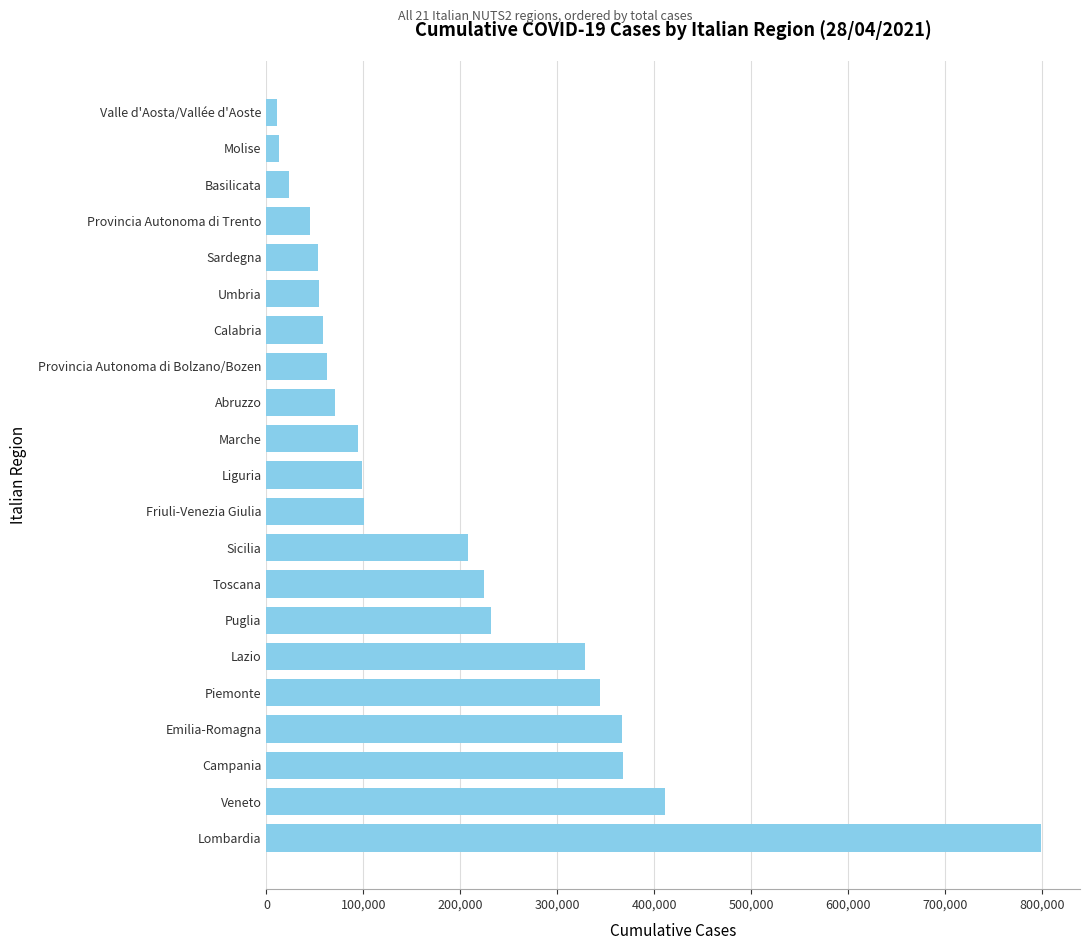

Between Veneto and Valle d'Aosta/Vallée d'Aoste, which is larger?

Veneto